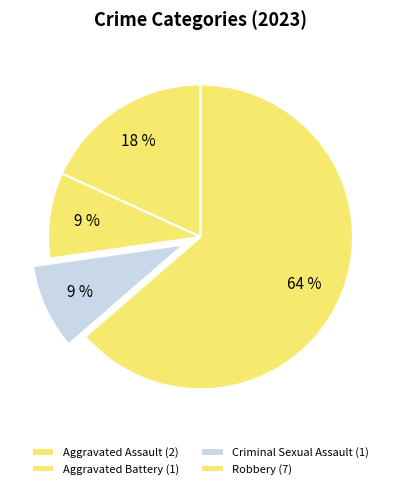

What is the largest slice in the pie chart?

Robbery